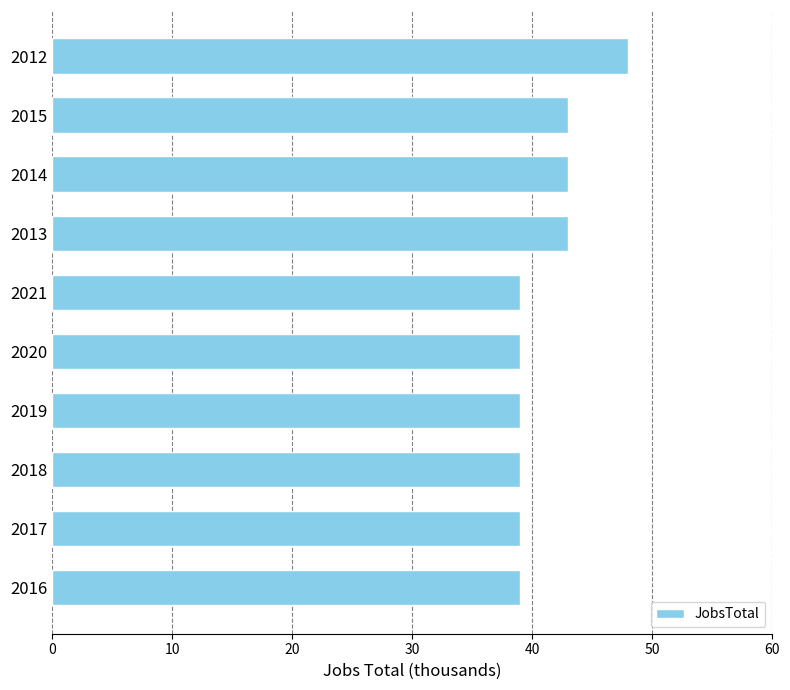

What is the label of the 9th bar from the bottom?

2015